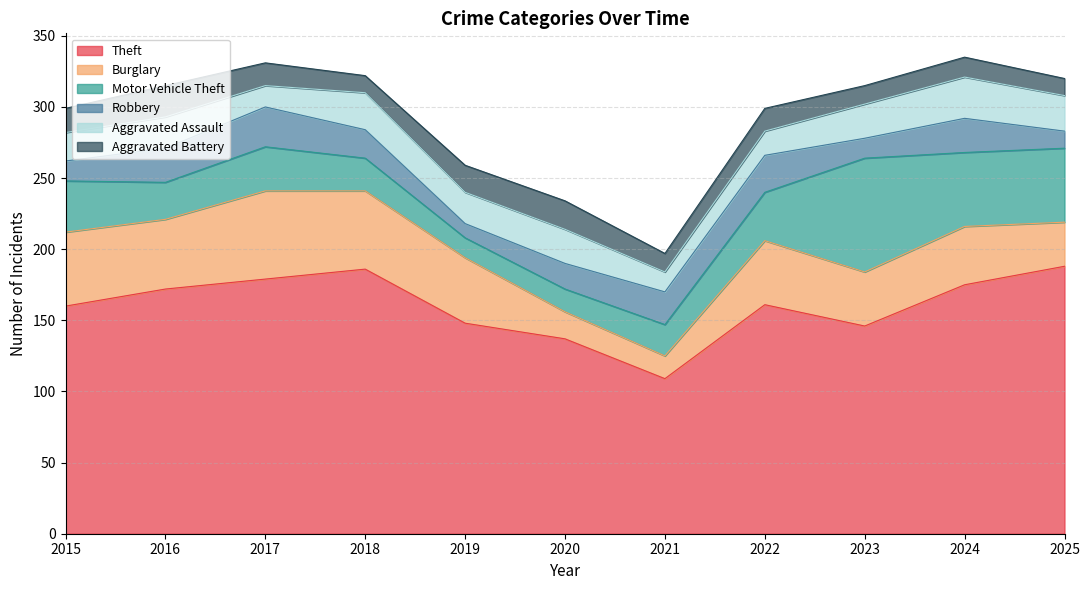

Rank the categories by Burglary value from highest to lowest.

2017, 2018, 2015, 2016, 2019, 2022, 2024, 2023, 2025, 2020, 2021